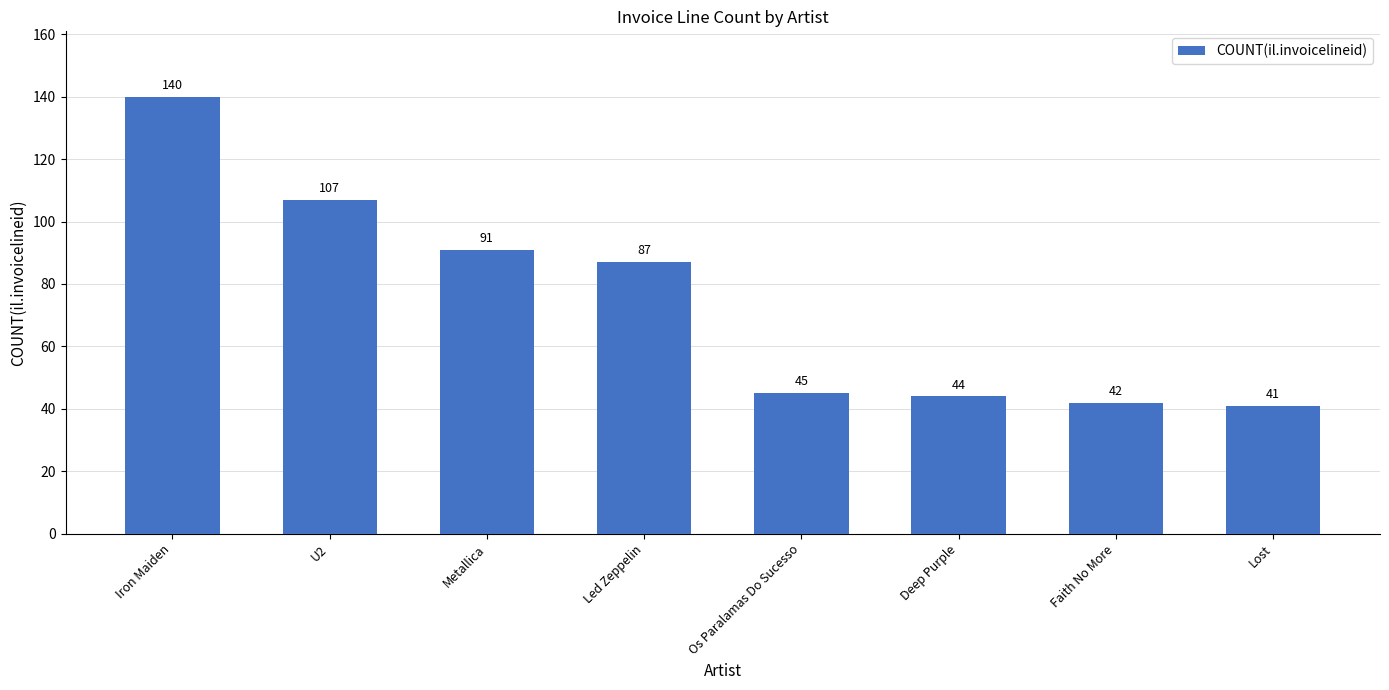

The chart shows a value of 23 at Faith No More. True or false?

False